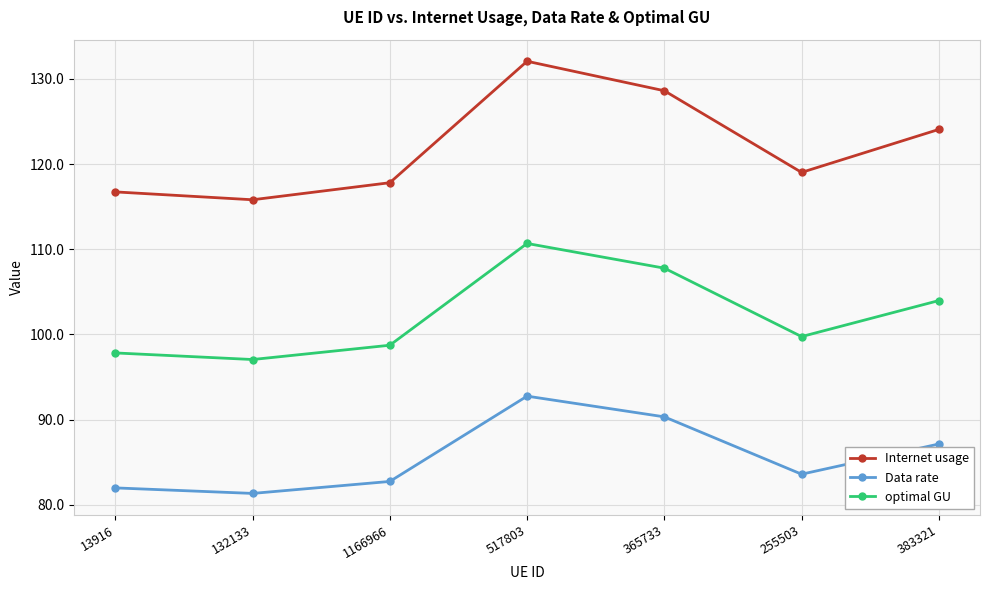

How many interior local peaks does the optimal GU series have?

1